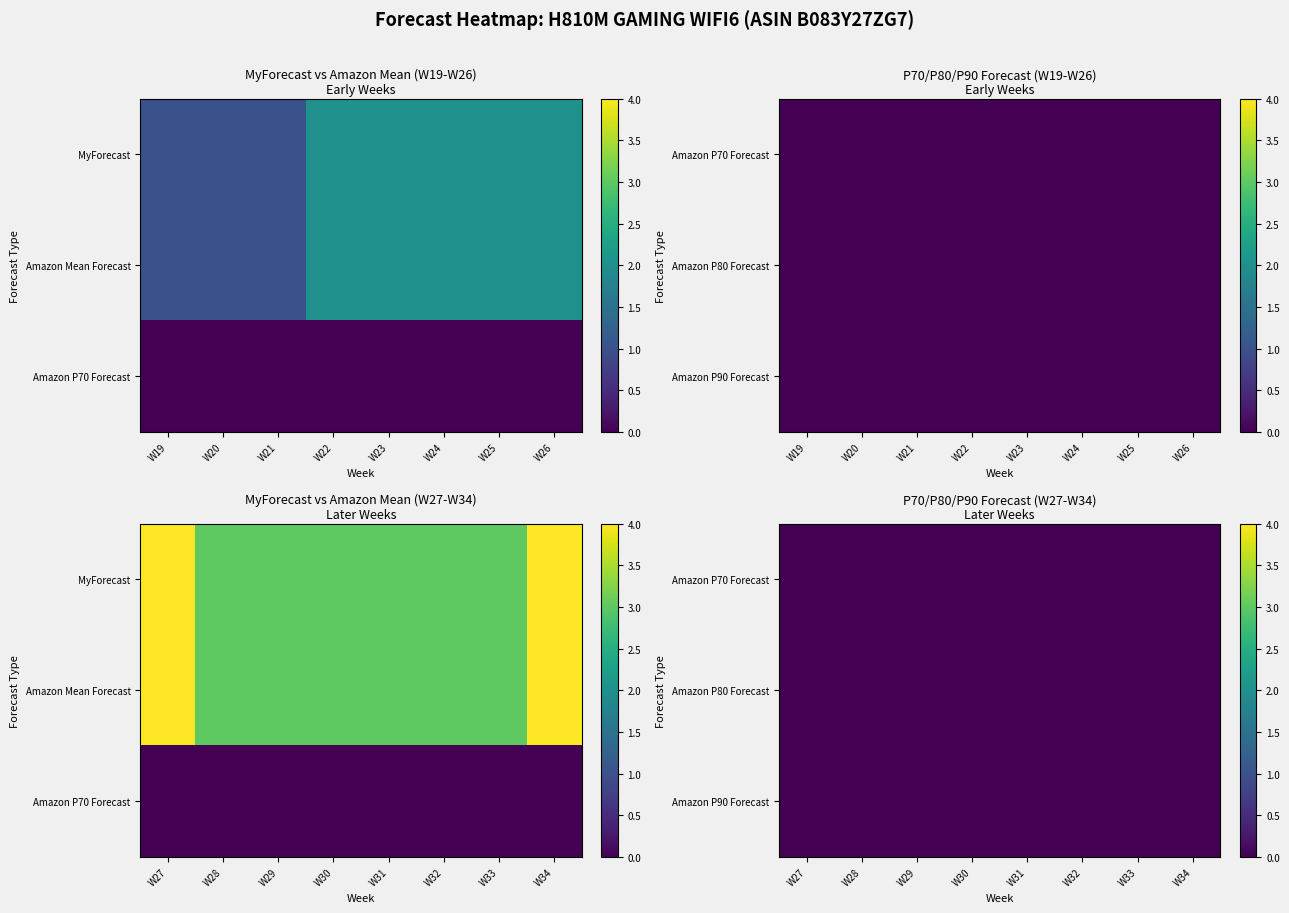

Between W21 and W29, which is larger?

W29